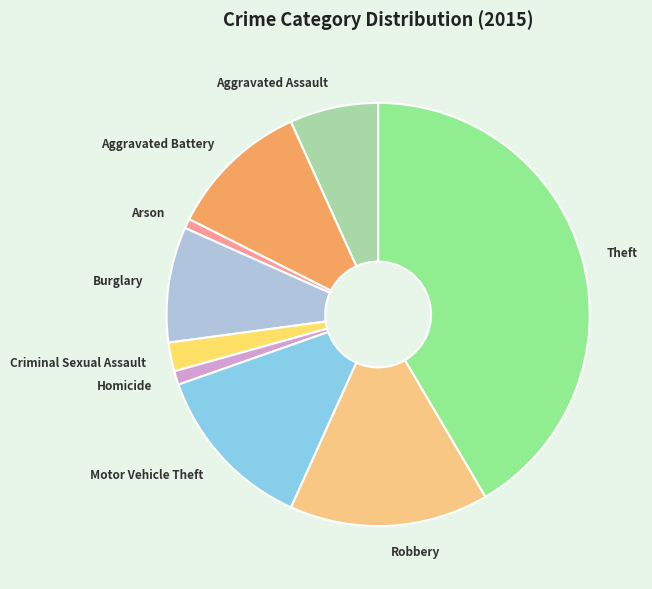

Does any single category account for the majority?

No